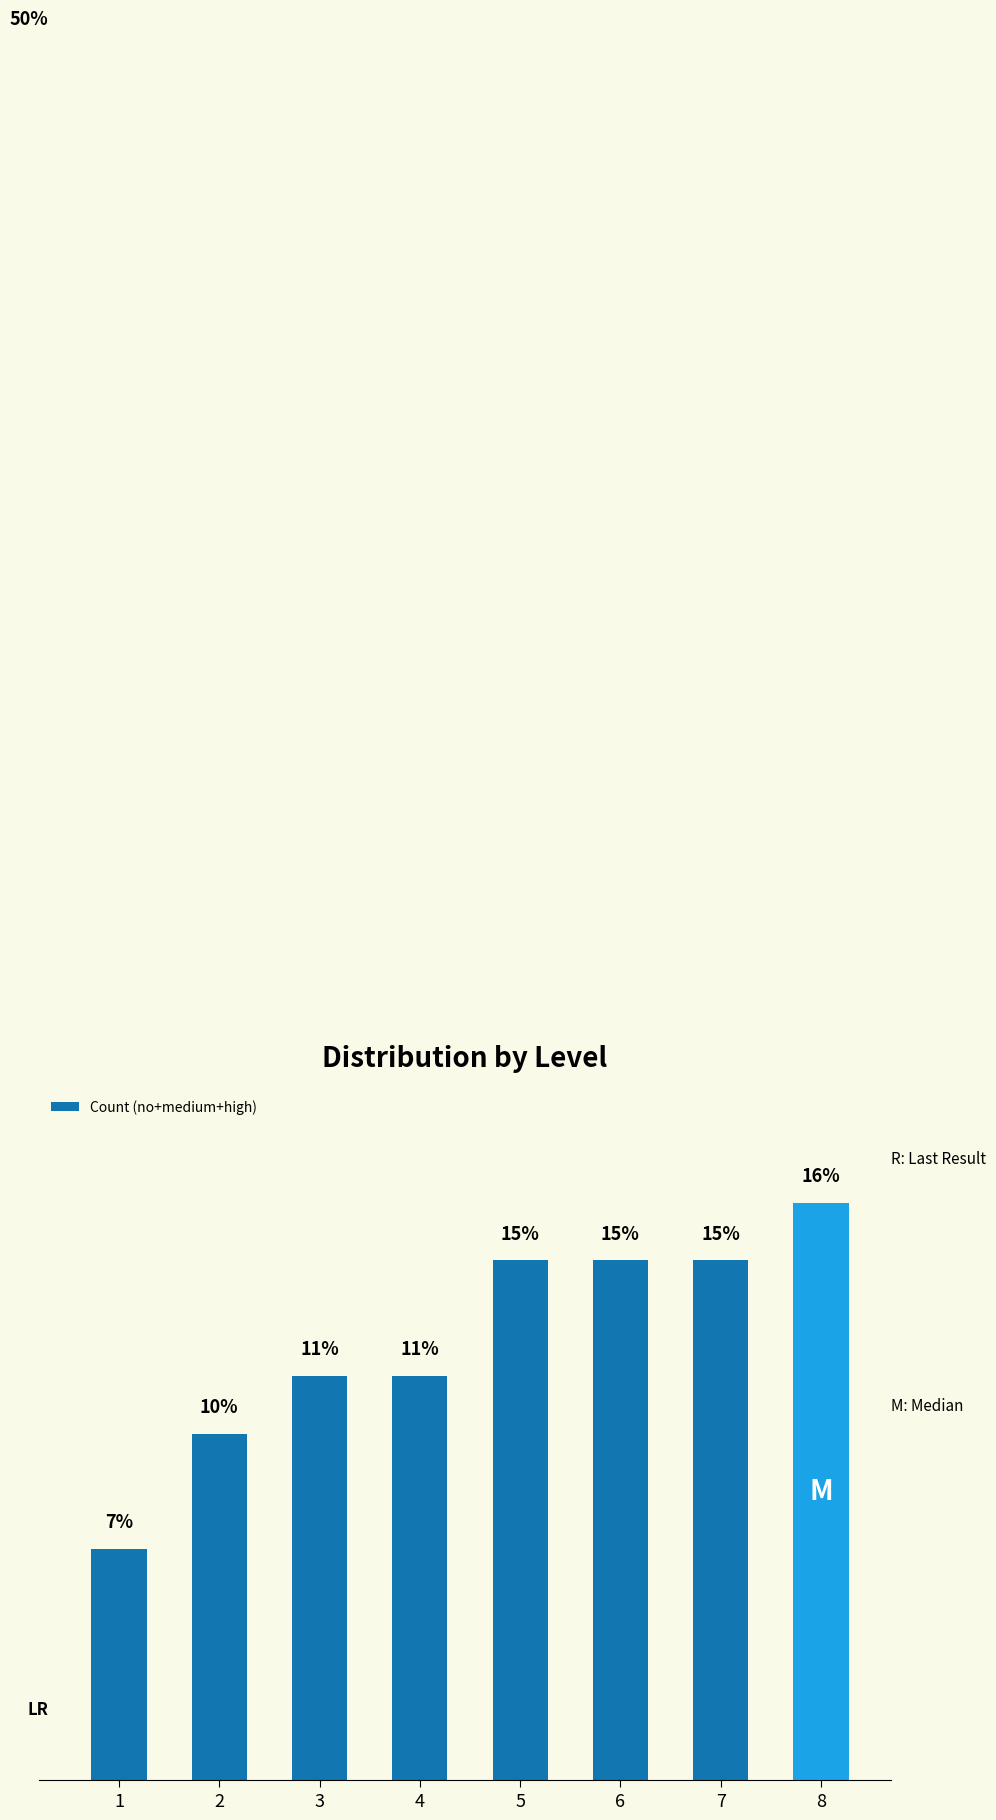

The chart shows a value of 11.5 at 4. True or false?

True